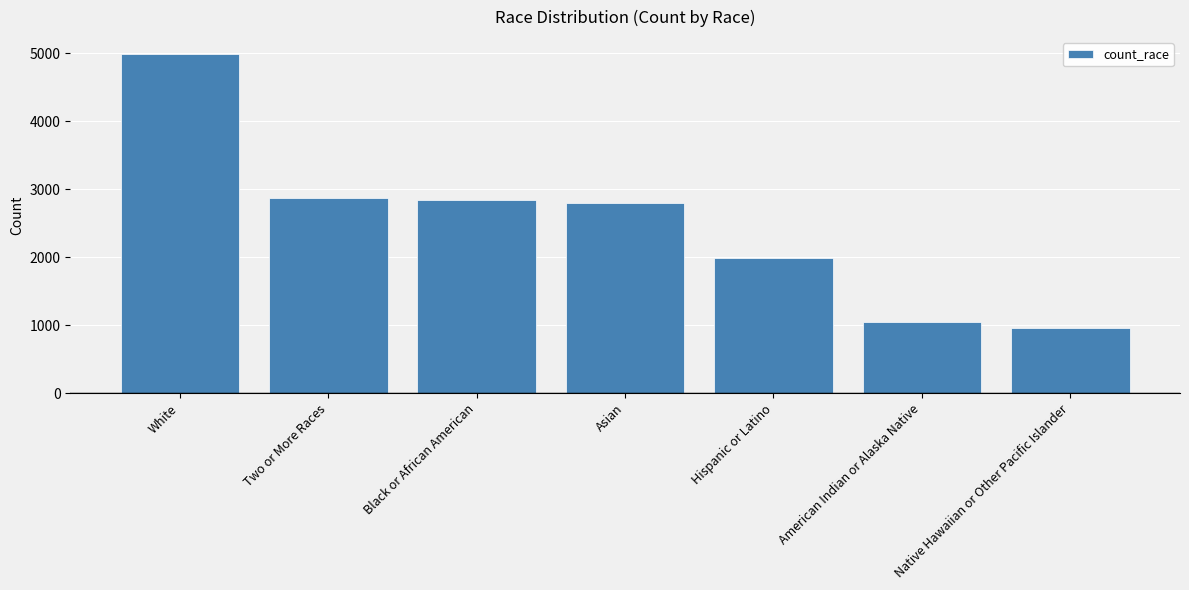

Which has a higher value, Native Hawaiian or Other Pacific Islander or Asian?

Asian